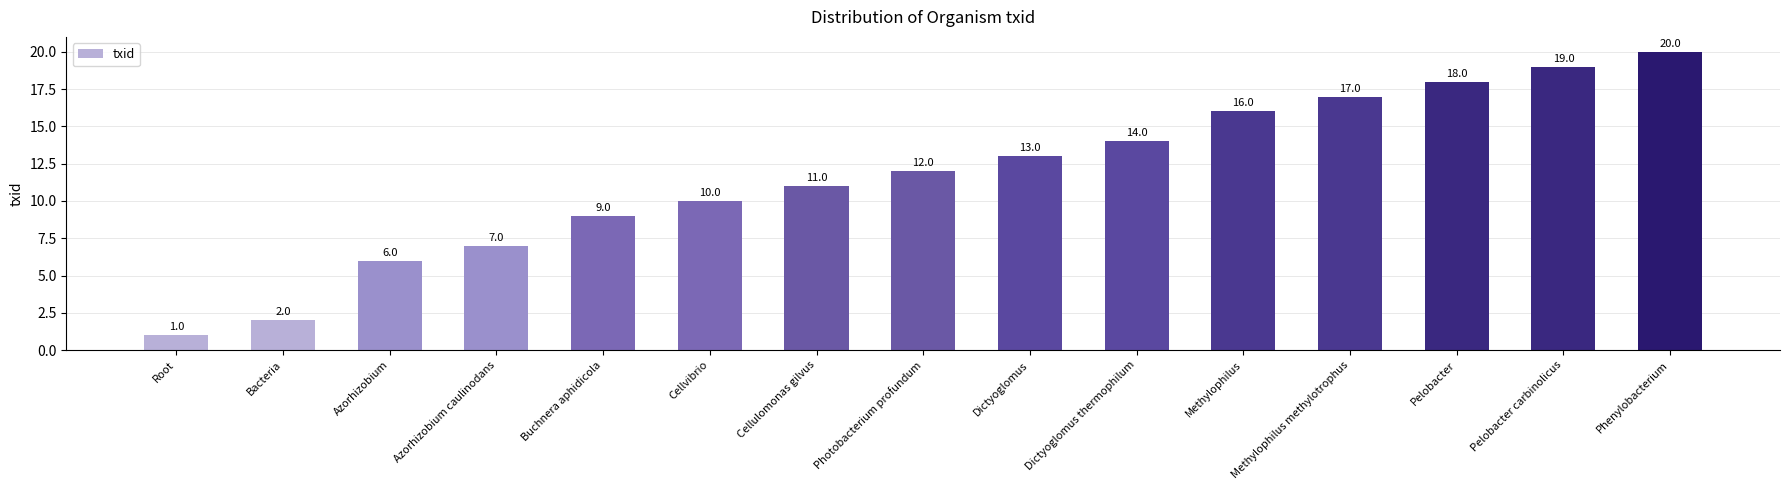

What is the change in value from Methylophilus methylotrophus to Phenylobacterium?

+3